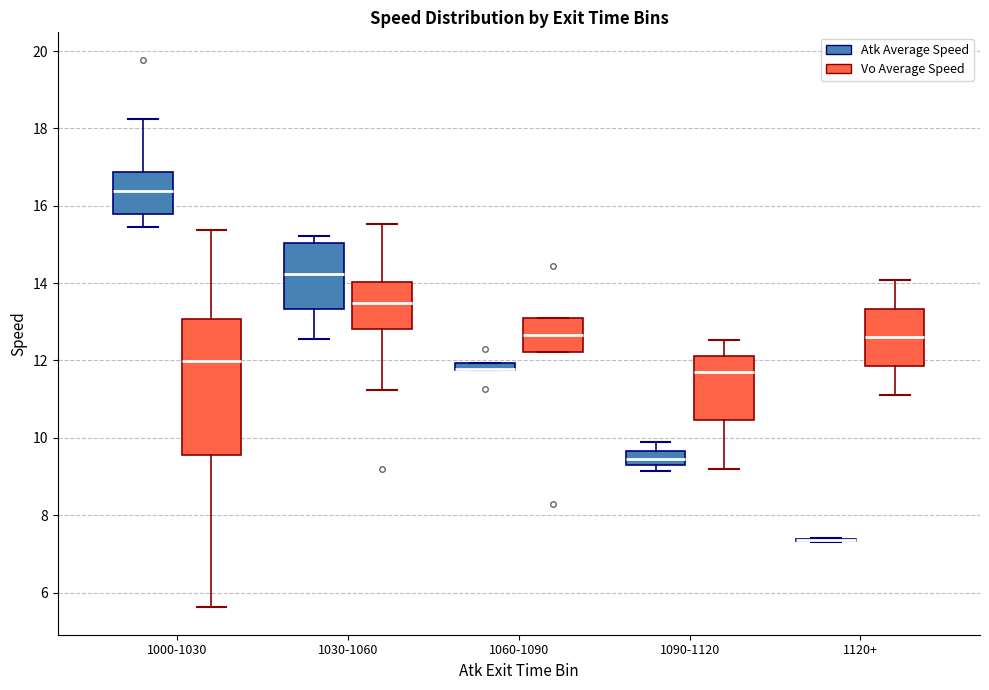

Where is the upper edge of the box for 1060-1090 (Atk Average Speed) on the y-axis? The values are not printed on the chart, so give them approximately, as read against the axis.

12.0